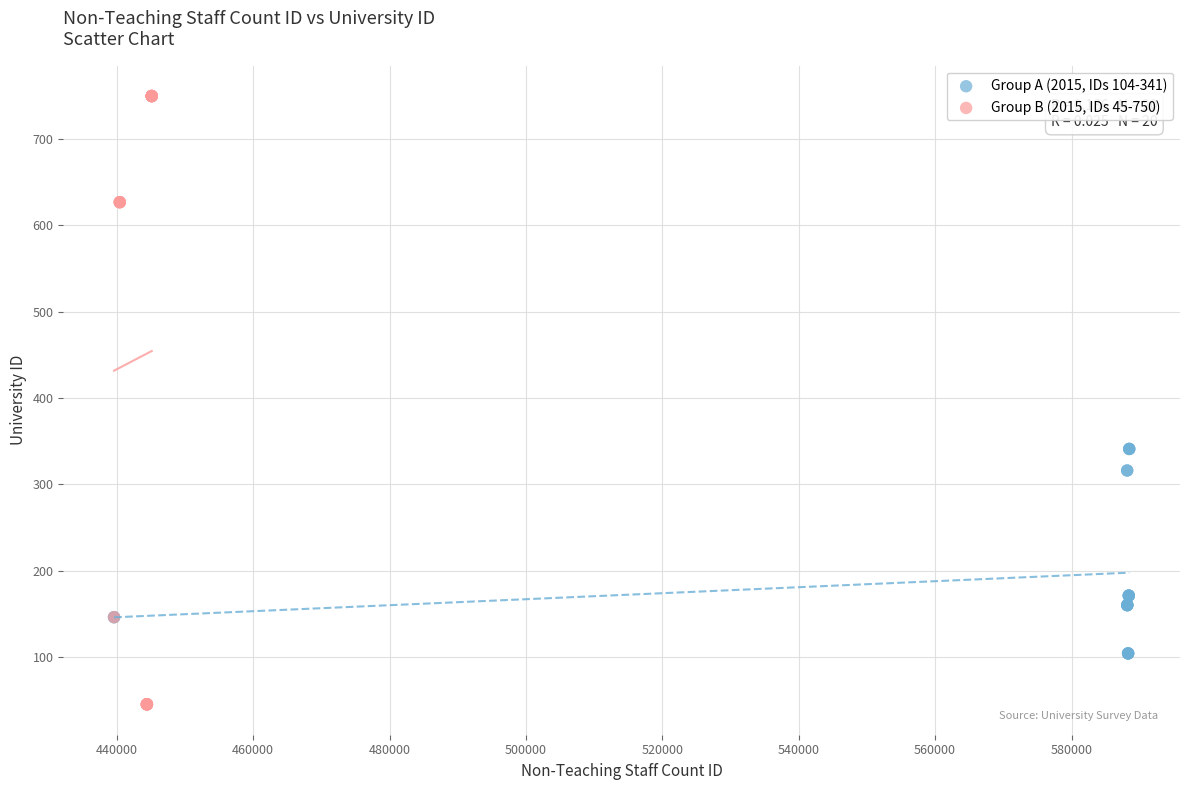

Which series has the largest Y range (max minus min)?

Group B (2015, IDs 45-750)